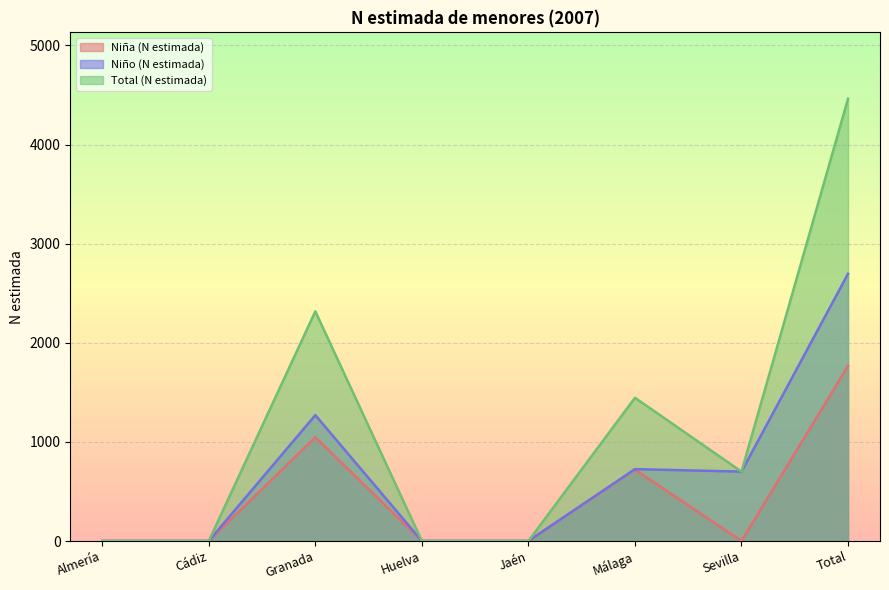

Where is the first local maximum for Niña (N estimada)?

Granada